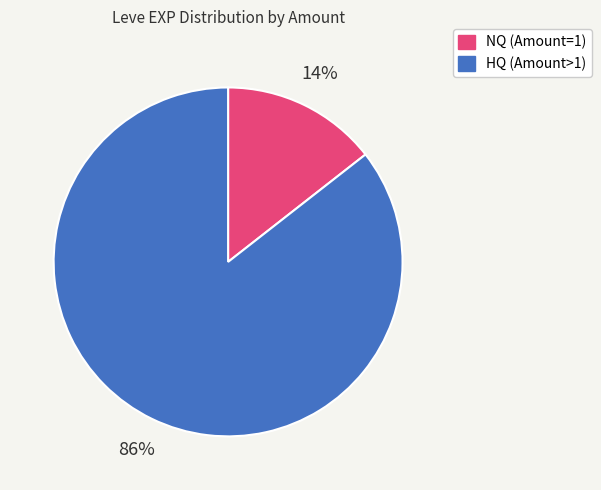

Is there any slice that represents more than half of the pie?

Yes